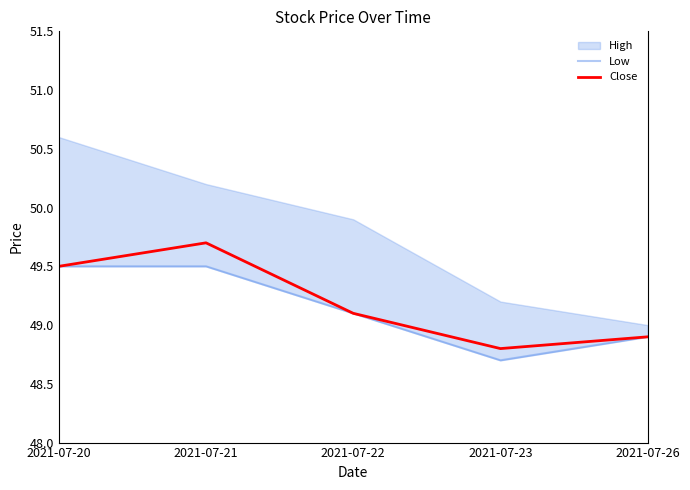

True or false: Close has a value of 25.0 at 2021-07-21.

False